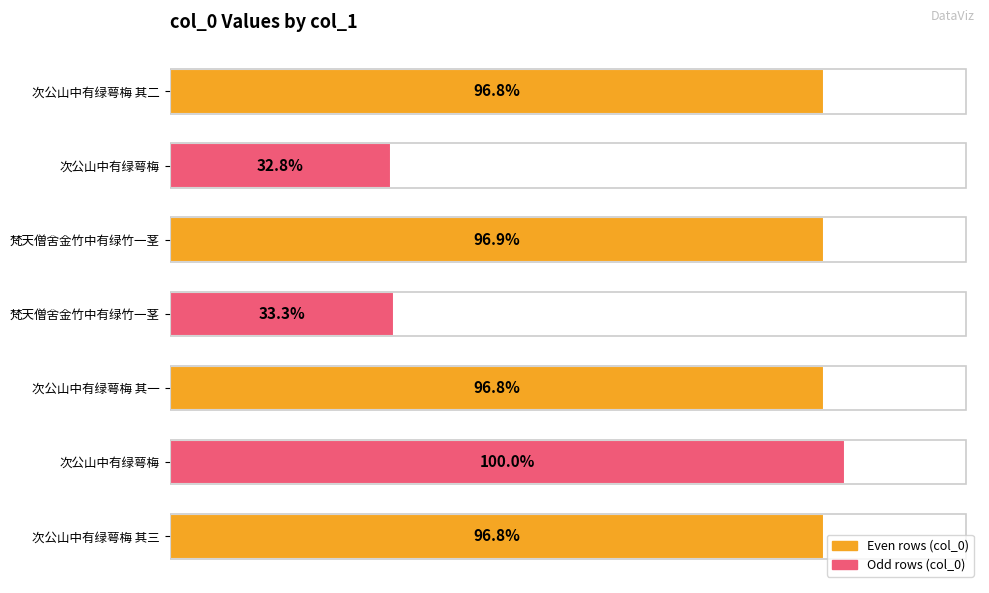

Does the chart contain any negative values?

No